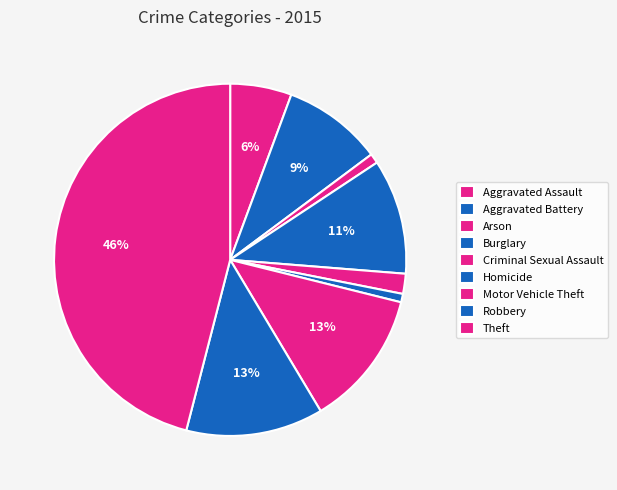

To the nearest percent, what is the combined percentage of Arson and Aggravated Battery?

10%